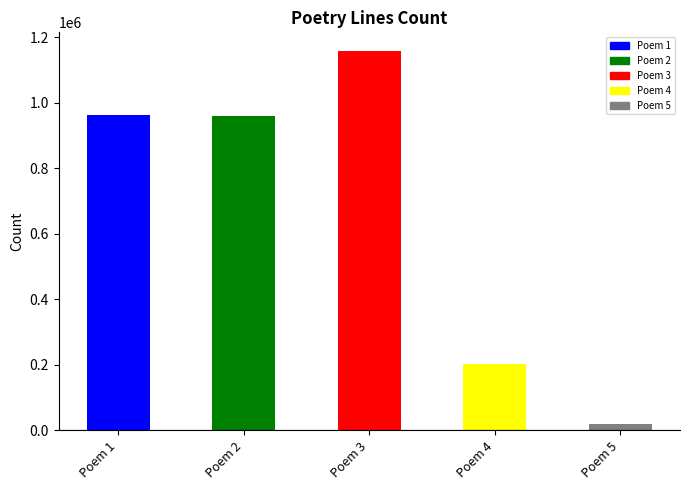

Which has a higher value, Poem 1 or Poem 3?

Poem 3